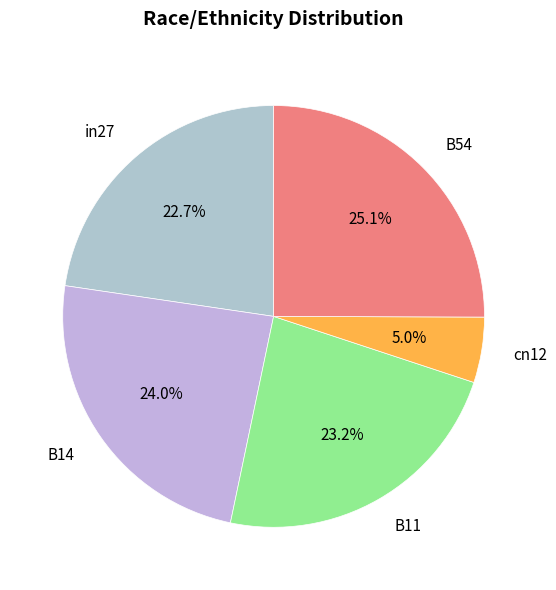

Rank the categories by value from lowest to highest.

cn12, in27, B11, B14, B54